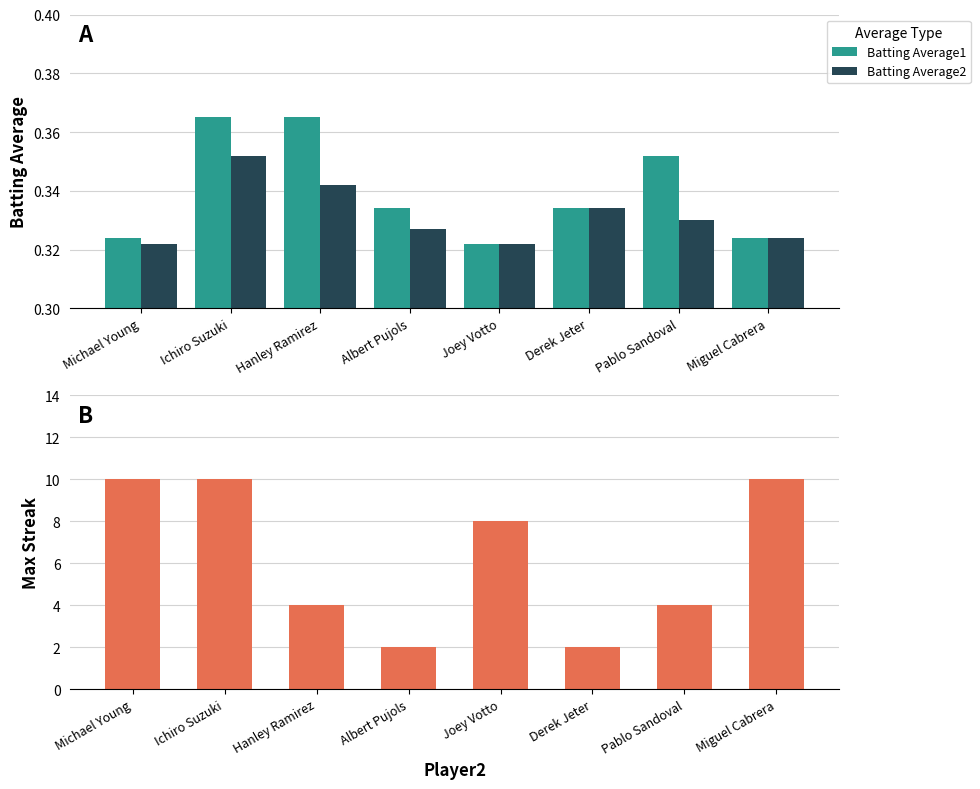

Reading left to right, extract all data points from this chart.

Batting Average1: Michael Young=0.3	Ichiro Suzuki=0.4	Hanley Ramirez=0.4	Albert Pujols=0.3	Joey Votto=0.3	Derek Jeter=0.3	Pablo Sandoval=0.4	Miguel Cabrera=0.3
Batting Average2: Michael Young=0.3	Ichiro Suzuki=0.4	Hanley Ramirez=0.3	Albert Pujols=0.3	Joey Votto=0.3	Derek Jeter=0.3	Pablo Sandoval=0.3	Miguel Cabrera=0.3
Max Streak: Michael Young=10.0	Ichiro Suzuki=10.0	Hanley Ramirez=4.0	Albert Pujols=2.0	Joey Votto=8.0	Derek Jeter=2.0	Pablo Sandoval=4.0	Miguel Cabrera=10.0